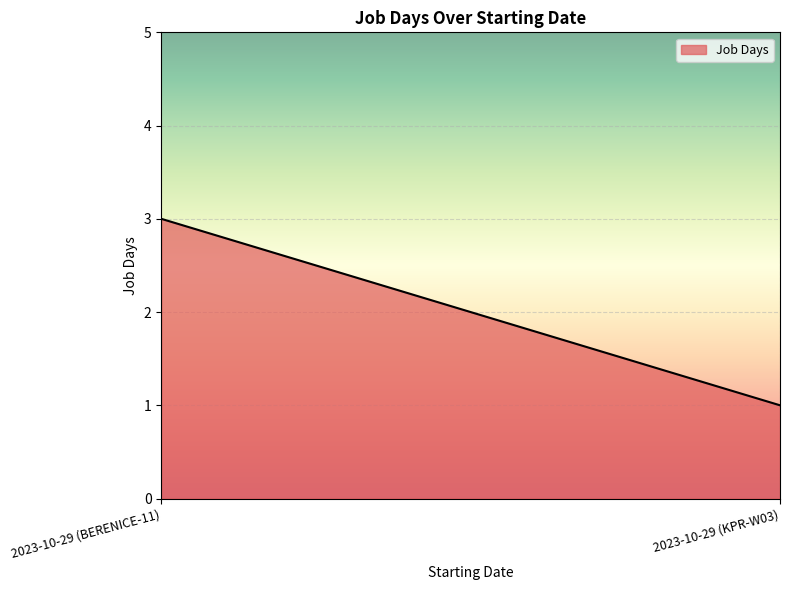

Reading right to left, what are all the values shown in this chart?

2023-10-29 (KPR-W03)=1	2023-10-29 (BERENICE-11)=3